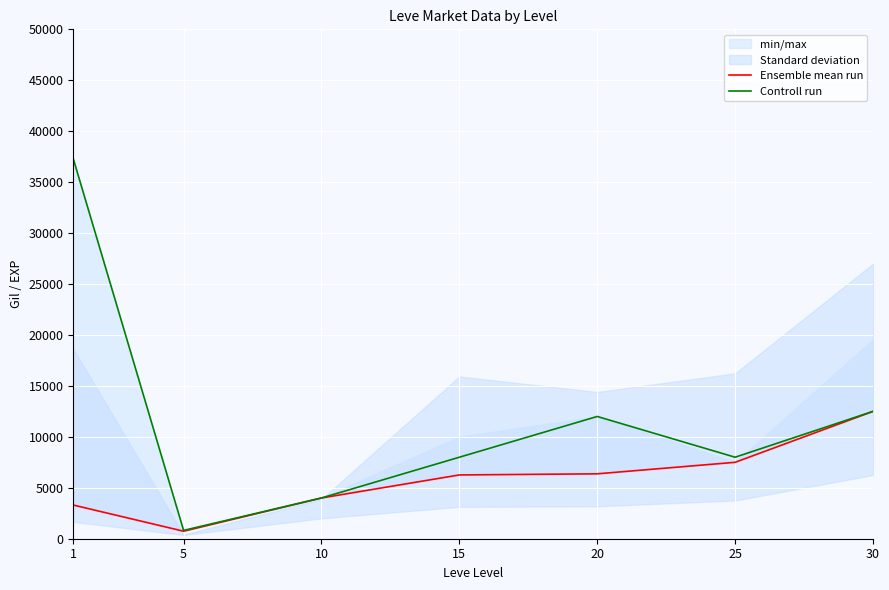

Reading left to right, list all the values displayed in this chart.

Ensemble mean run: 1=3307.0	5=737.2	10=4000.0	15=6260.8	20=6370.3	25=7500.0	30=12500.0
Controll run: 1=37291.2	5=816.3	10=4000.0	15=8000.0	20=12000.0	25=8000.0	30=12500.0